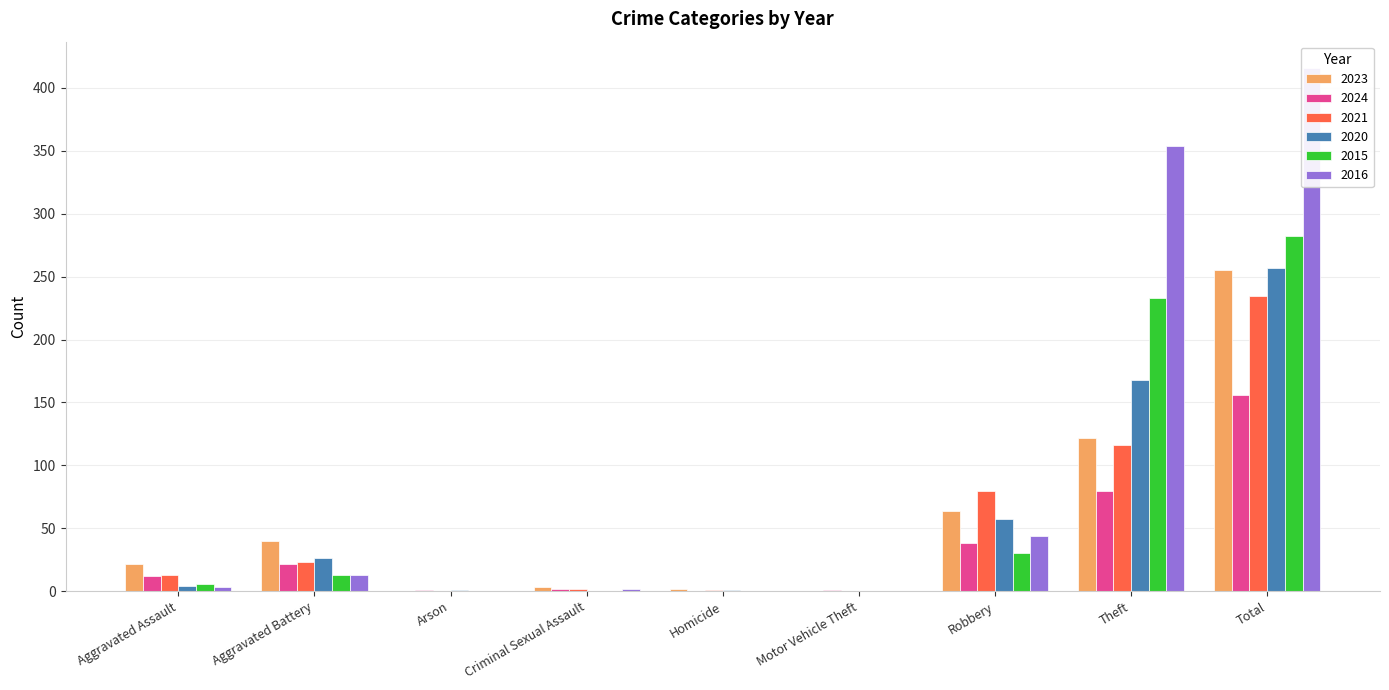

Reading left to right, what are all the values shown in this chart?

2023: Aggravated Assault=22	Aggravated Battery=40	Arson=0	Criminal Sexual Assault=3	Homicide=2	Motor Vehicle Theft=0	Robbery=64	Theft=122	Total=255
2024: Aggravated Assault=12	Aggravated Battery=22	Arson=1	Criminal Sexual Assault=2	Homicide=0	Motor Vehicle Theft=1	Robbery=38	Theft=80	Total=156
2021: Aggravated Assault=13	Aggravated Battery=23	Arson=0	Criminal Sexual Assault=2	Homicide=1	Motor Vehicle Theft=0	Robbery=80	Theft=116	Total=235
2020: Aggravated Assault=4	Aggravated Battery=26	Arson=1	Criminal Sexual Assault=0	Homicide=1	Motor Vehicle Theft=0	Robbery=57	Theft=168	Total=257
2015: Aggravated Assault=6	Aggravated Battery=13	Arson=0	Criminal Sexual Assault=0	Homicide=0	Motor Vehicle Theft=0	Robbery=30	Theft=233	Total=282
2016: Aggravated Assault=3	Aggravated Battery=13	Arson=0	Criminal Sexual Assault=2	Homicide=0	Motor Vehicle Theft=0	Robbery=44	Theft=354	Total=416